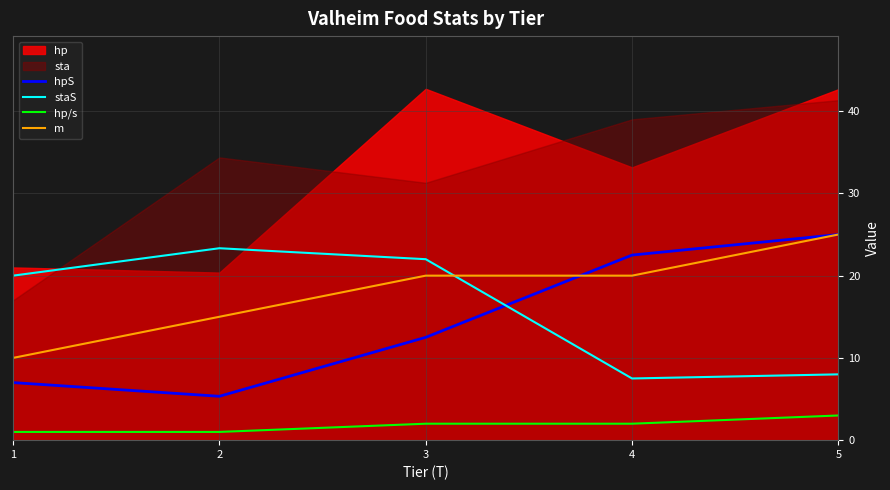

Is the value of hpS at 4 greater than the value of m at 4?

Yes